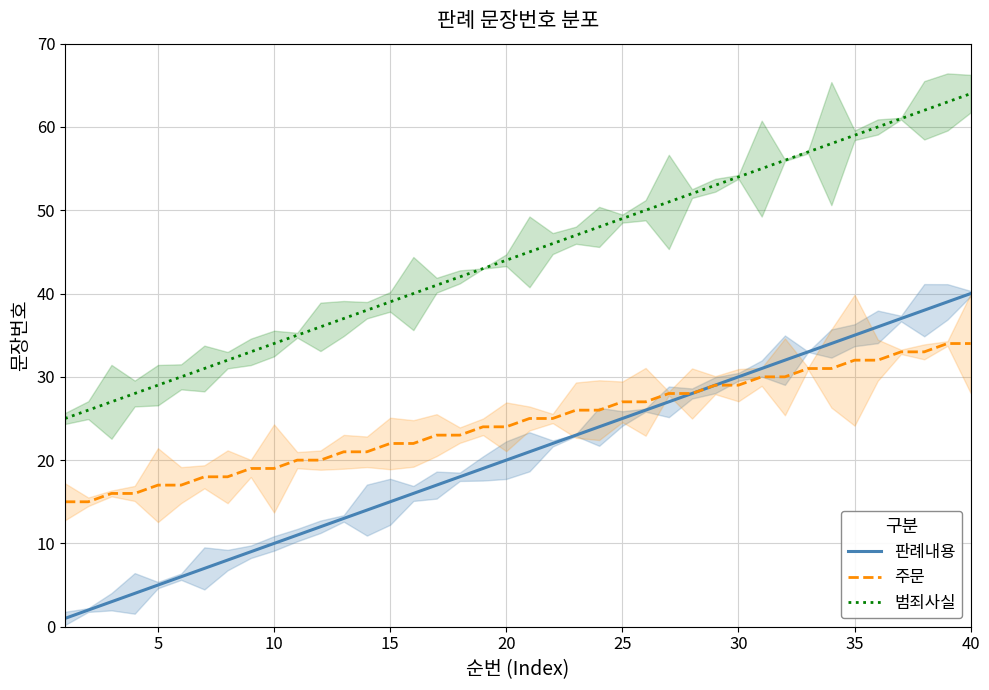

What is the maximum value for 주문?

34